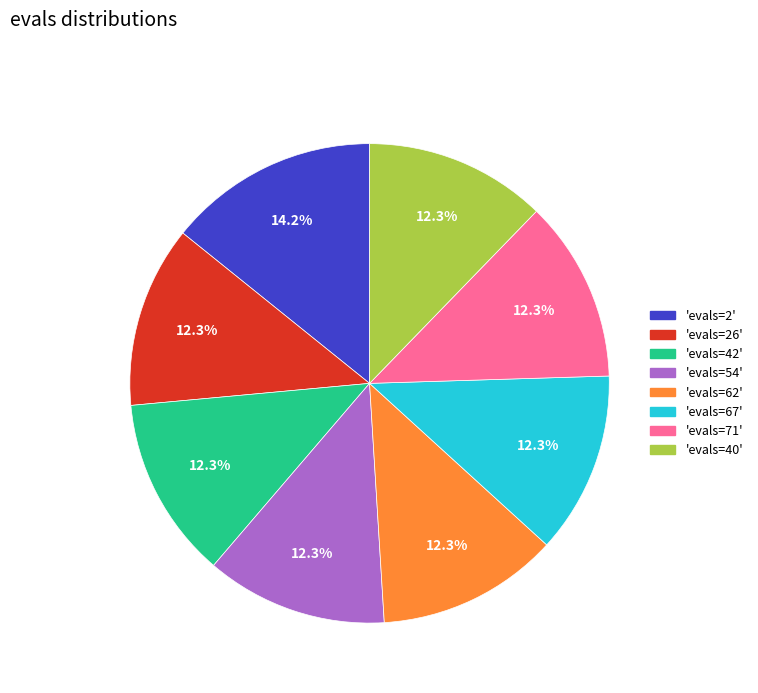

Is there any slice that represents more than half of the pie?

No